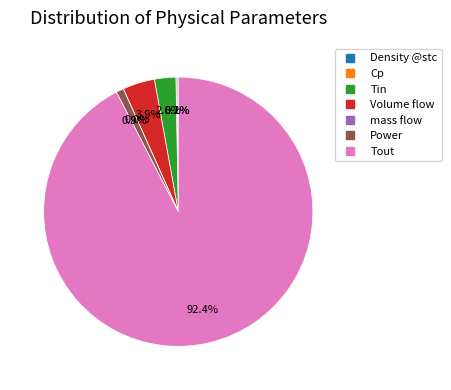

Which slice is the largest?

Tout